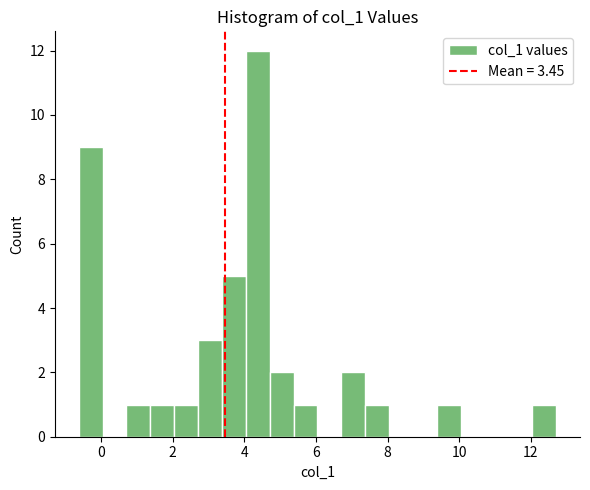

Read against the x-axis, roughly where is the centre of the tallest bar?

4.4